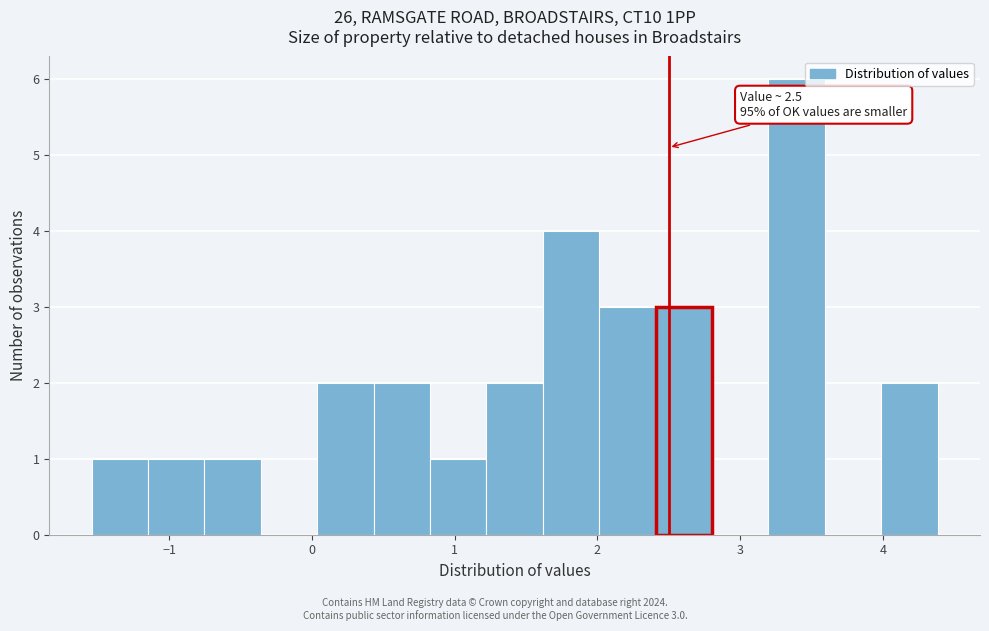

Read against the x-axis, roughly where is the centre of the tallest bar?

3.4